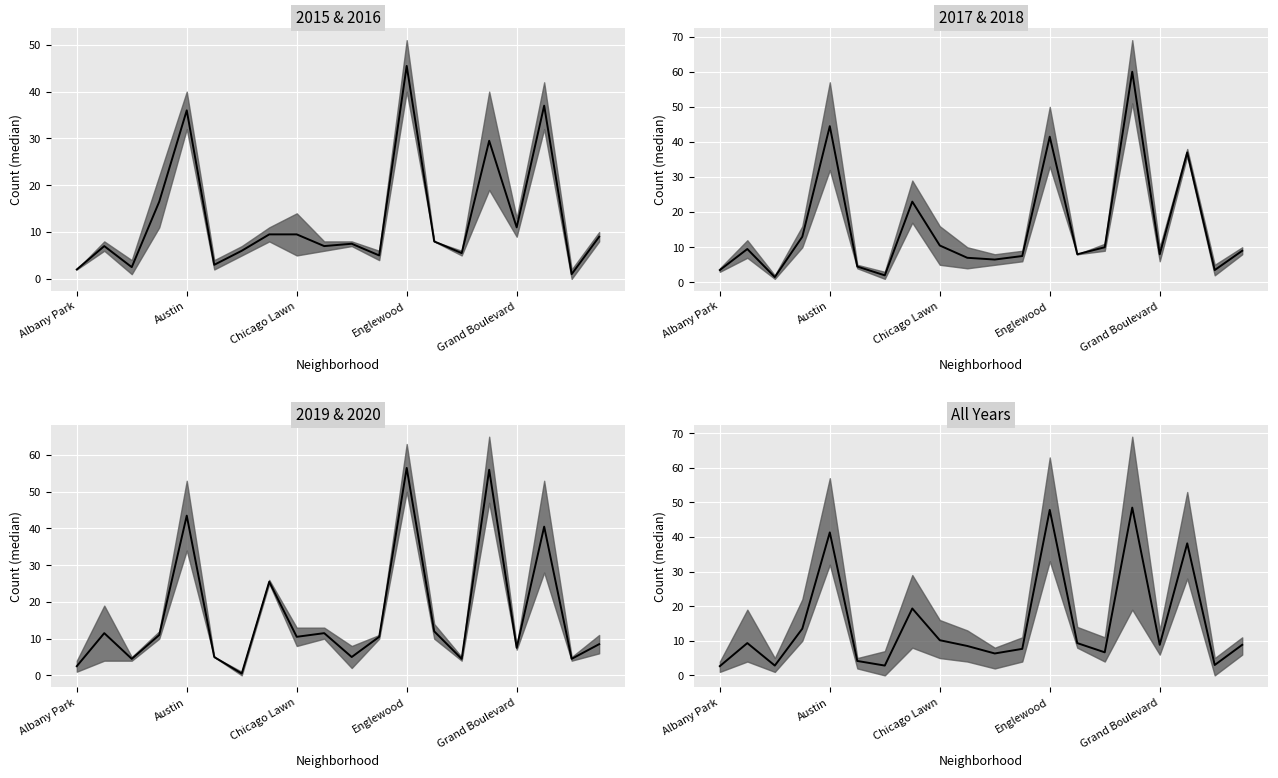

True or false: there are more than 0 points higher than both neighbors.

True